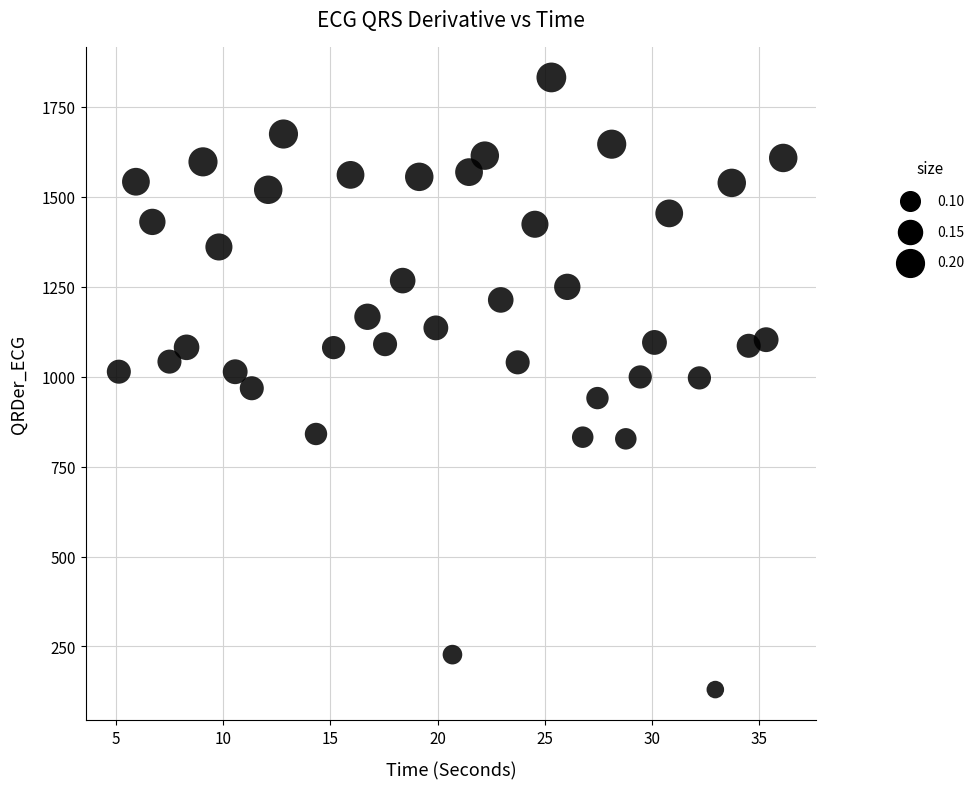

What is the range of X values (max minus min)?

31.0